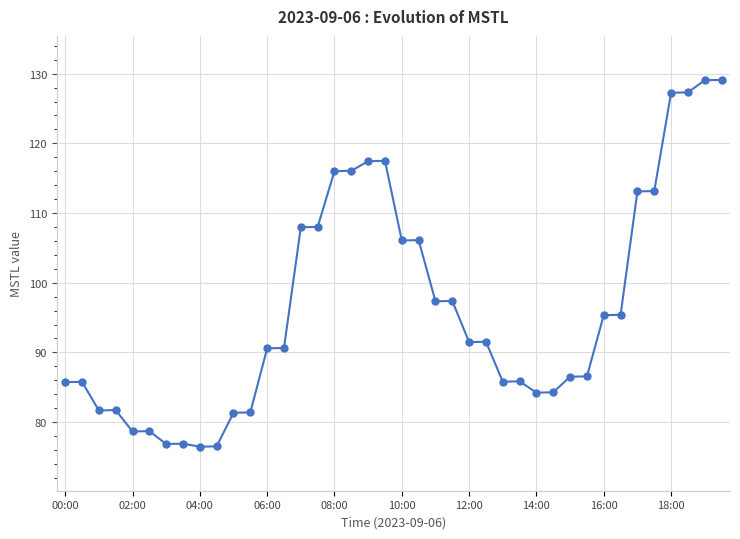

What is the value of the 30th point from the left?

84.3